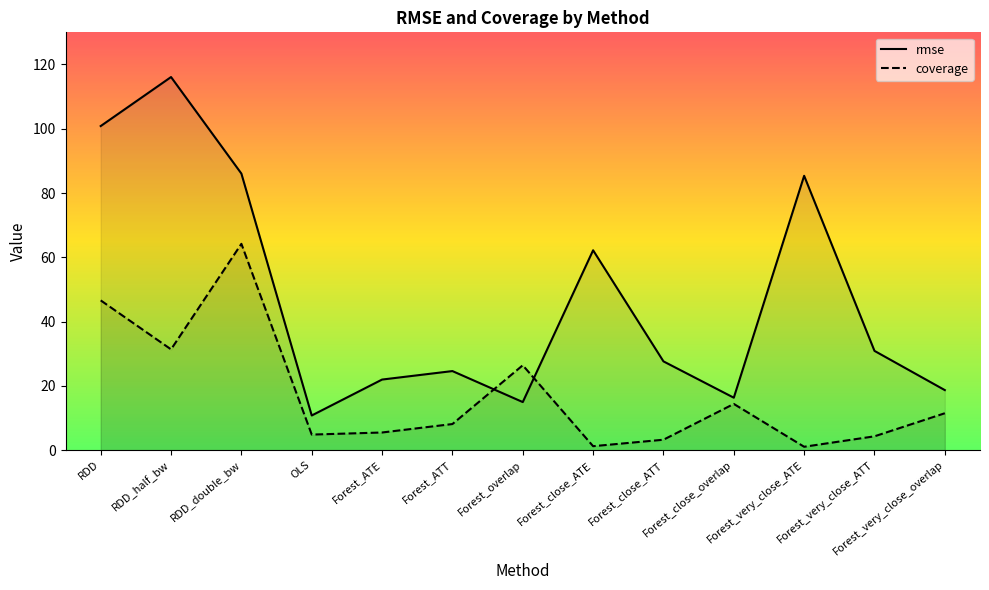

What is the difference between the coverage values at Forest_ATT and Forest_very_close_overlap?

3.4